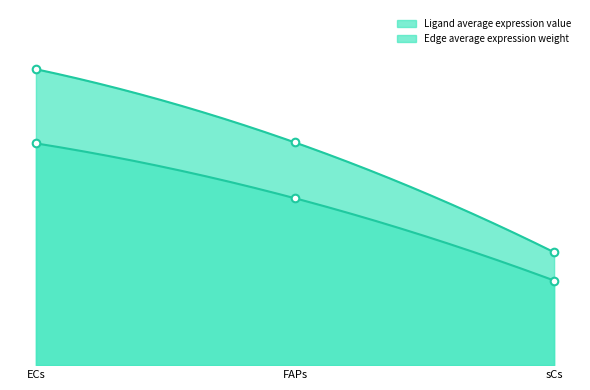

At which category is the sum across all series the highest?

ECs